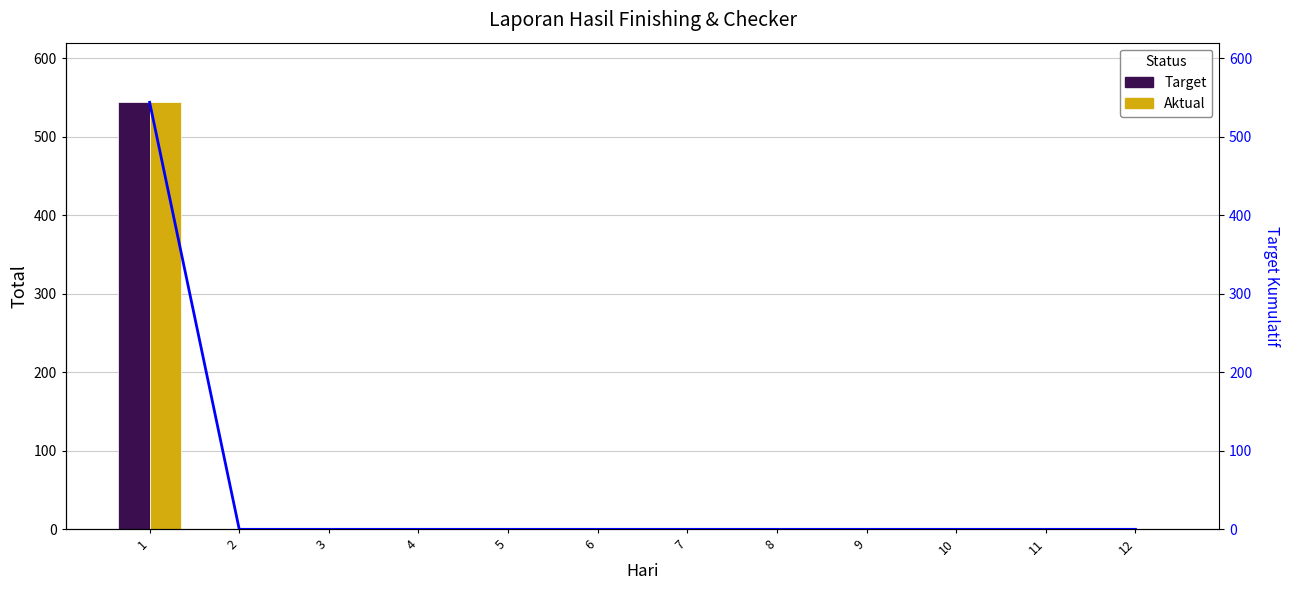

At which category does the chart reach its peak across all series?

1